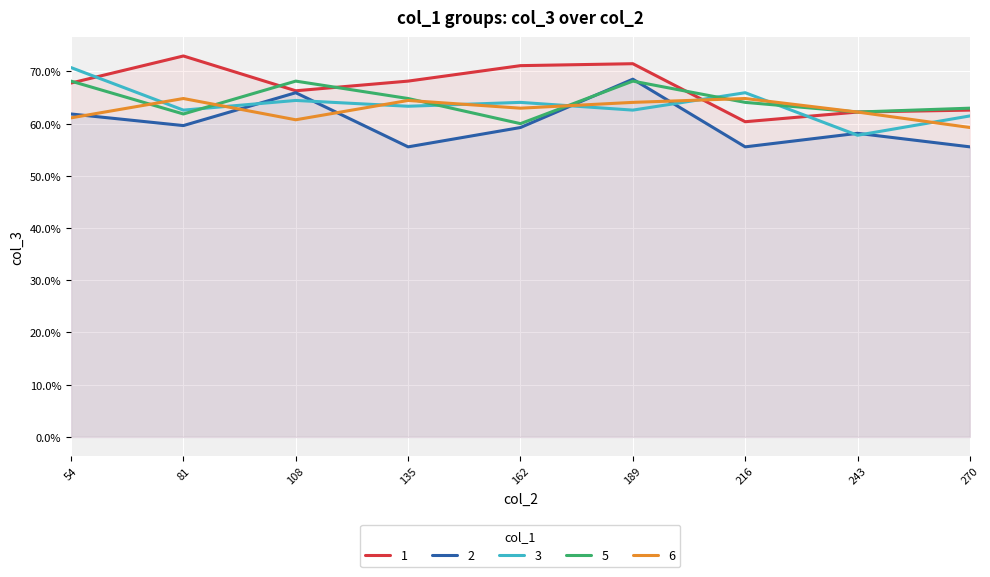

What is the minimum value shown in the chart?

0.6